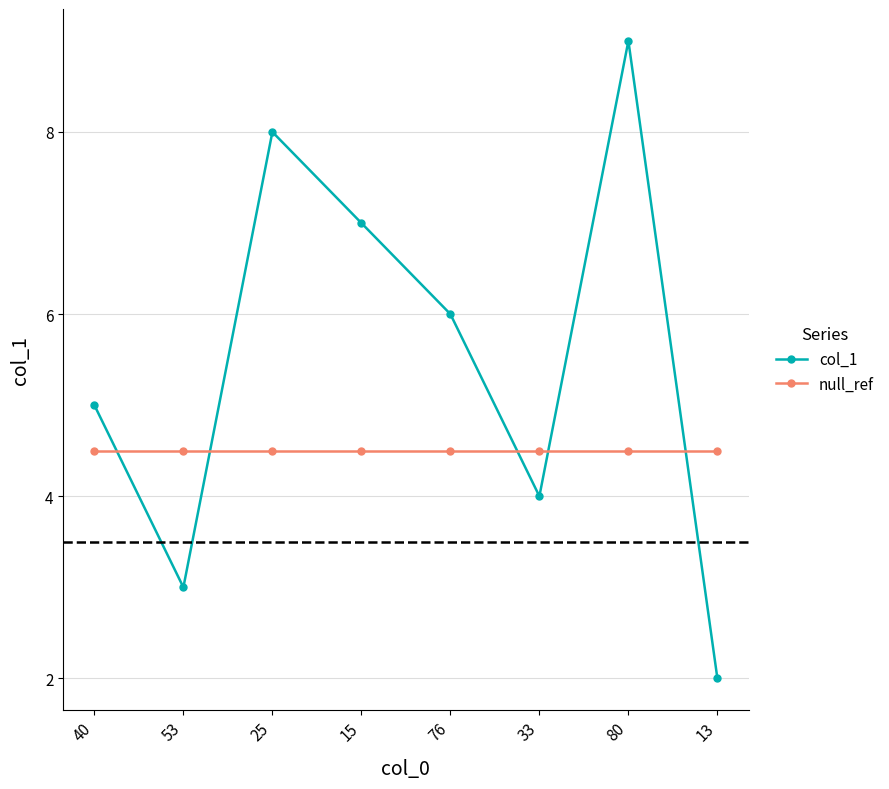

True or false: col_1 has more than 2 interior local peaks.

False